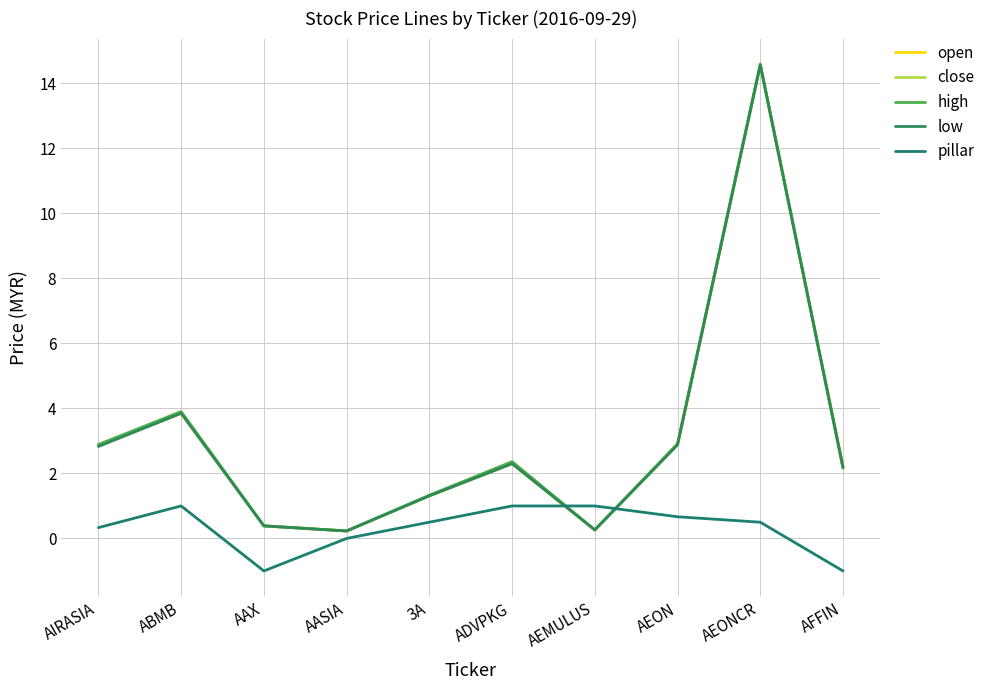

What is the greatest value displayed?

14.6